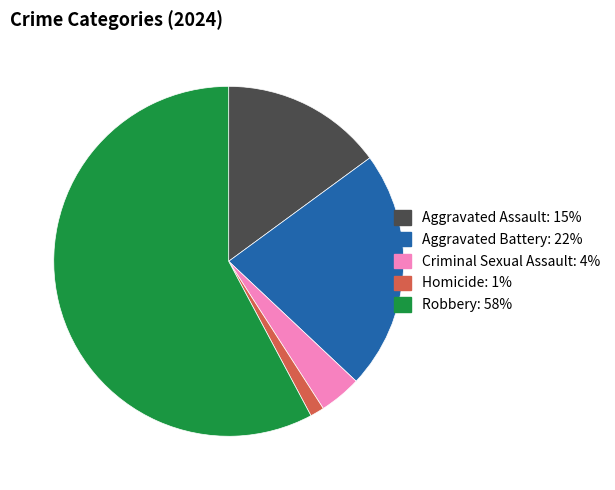

The Criminal Sexual Assault slice represents 4% of the pie. True or false?

True